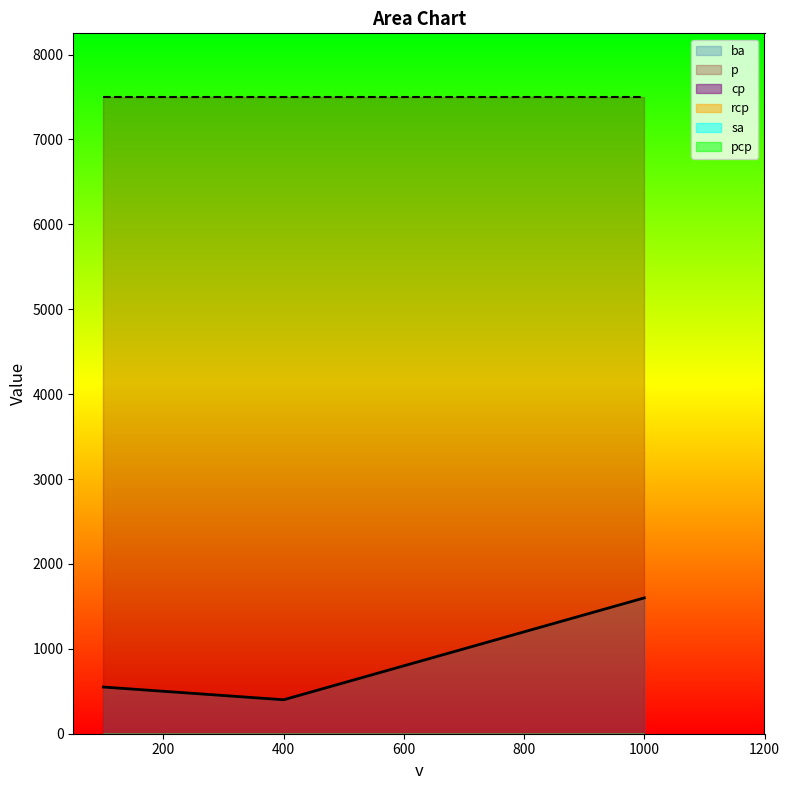

How many distinct data groups are displayed?

6